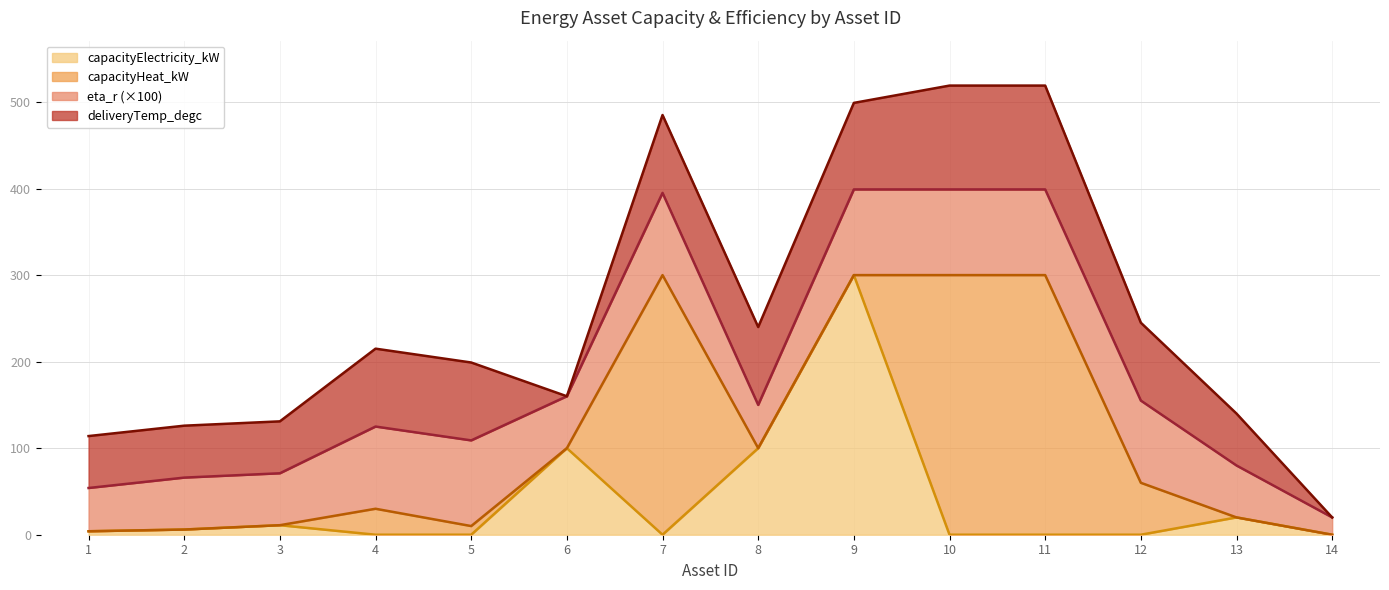

How many data points in capacityHeat_kW are above 0?

6